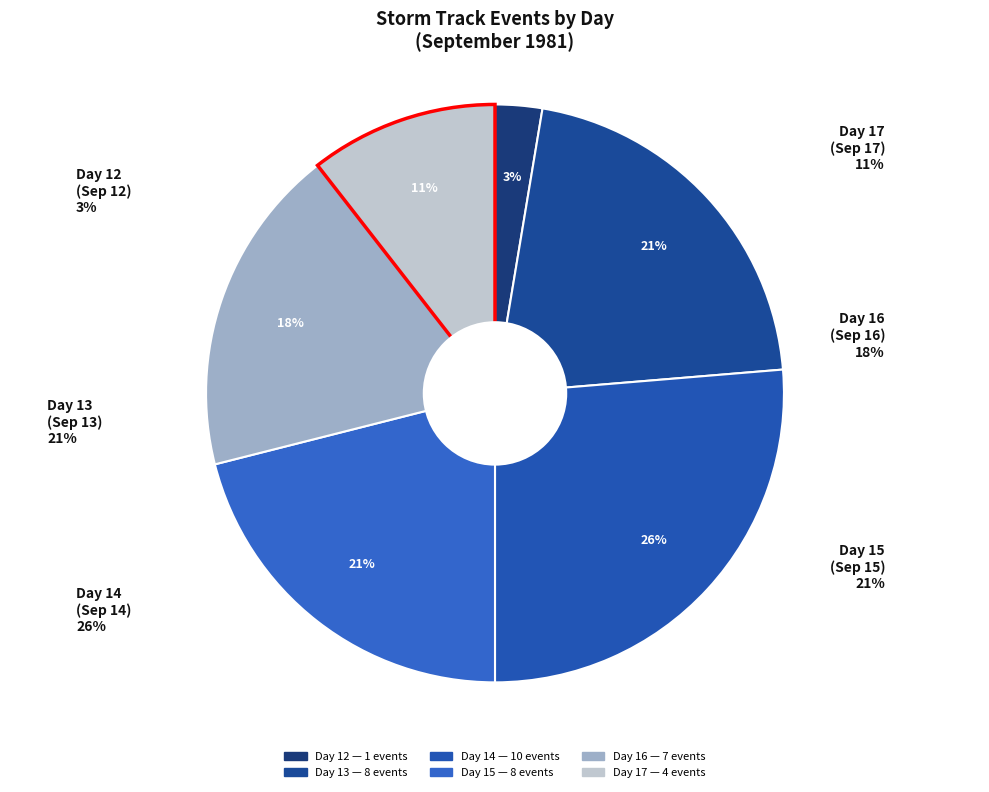

Count the number of slices in the pie.

6